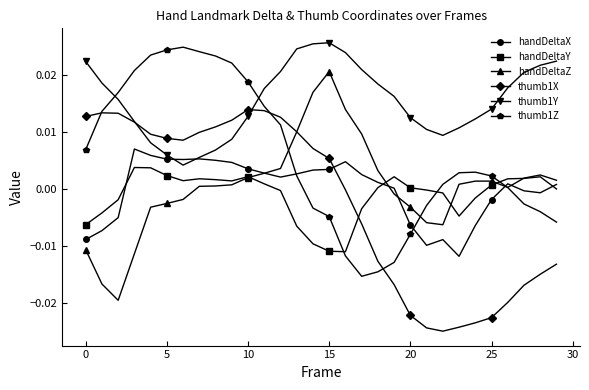

What are all the series names shown in the legend?

handDeltaX, handDeltaY, handDeltaZ, thumb1X, thumb1Y, thumb1Z